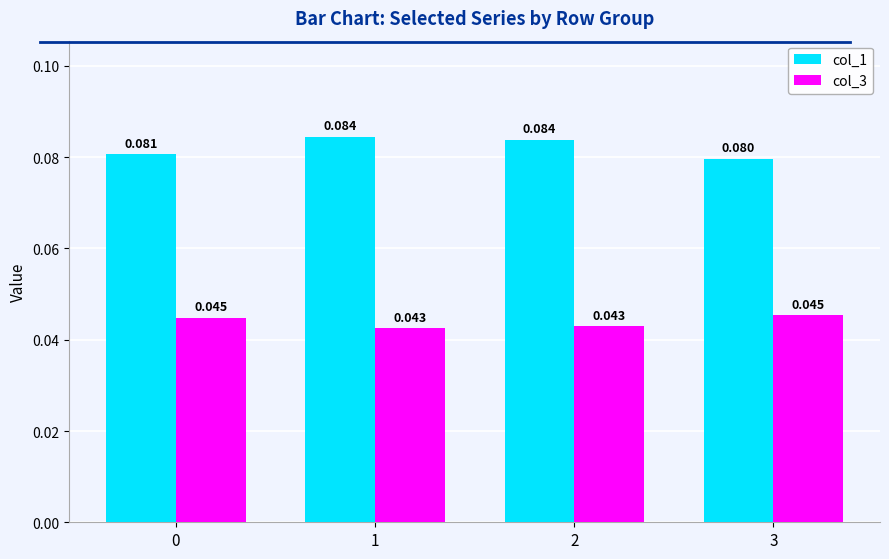

Count the number of data series in this chart.

2